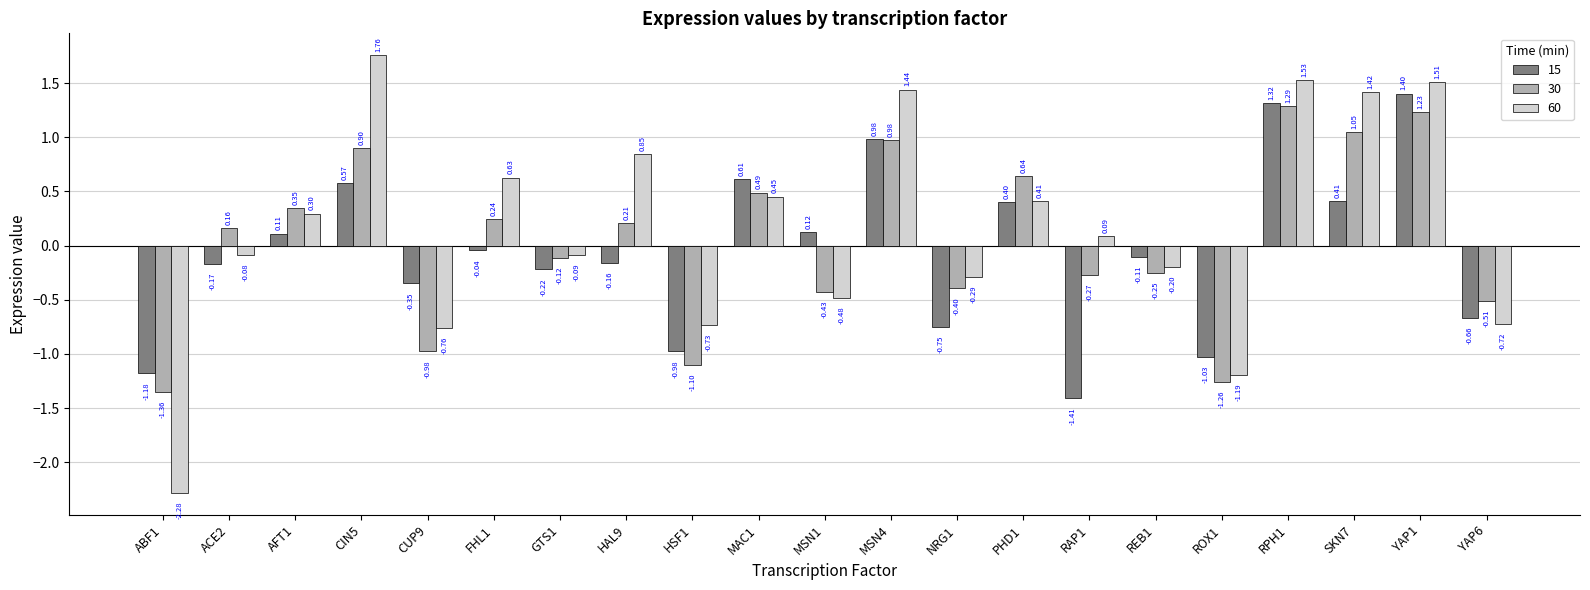

Rank the series at HSF1 from lowest to highest value.

30, 15, 60